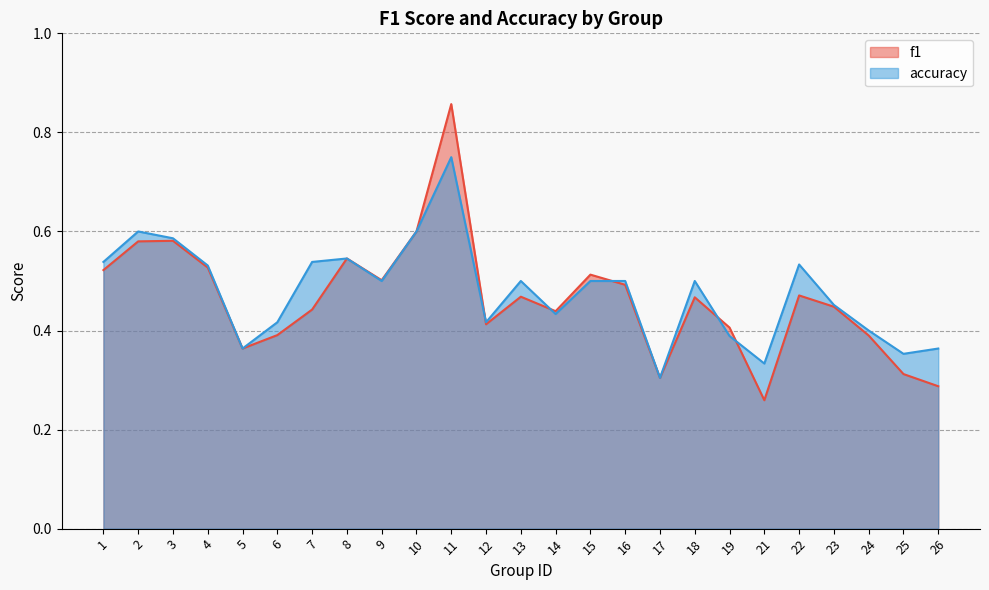

Reading left to right, what are all the values shown in this chart?

f1: 1=0.5	2=0.6	3=0.6	4=0.5	5=0.4	6=0.4	7=0.4	8=0.5	9=0.5	10=0.6	11=0.9	12=0.4	13=0.5	14=0.4	15=0.5	16=0.5	17=0.3	18=0.5	19=0.4	21=0.3	22=0.5	23=0.4	24=0.4	25=0.3	26=0.3
accuracy: 1=0.5	2=0.6	3=0.6	4=0.5	5=0.4	6=0.4	7=0.5	8=0.5	9=0.5	10=0.6	11=0.8	12=0.4	13=0.5	14=0.4	15=0.5	16=0.5	17=0.3	18=0.5	19=0.4	21=0.3	22=0.5	23=0.5	24=0.4	25=0.4	26=0.4